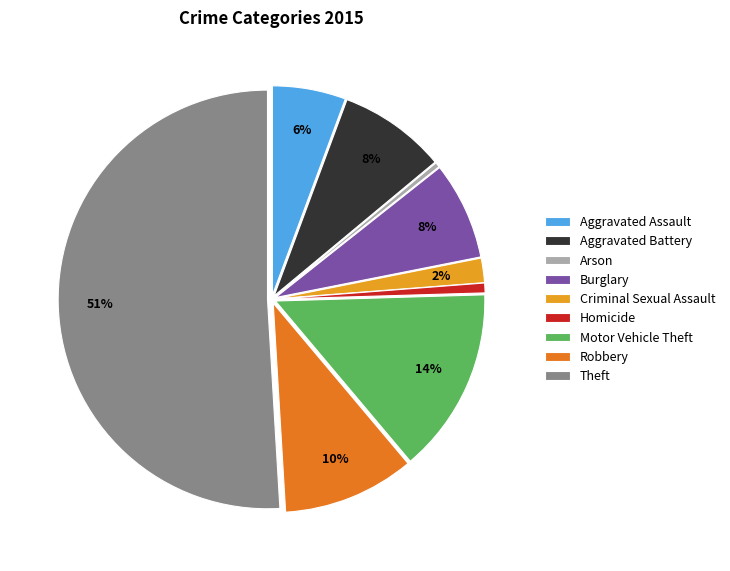

What percentage is NOT represented by Aggravated Assault?

94.3%